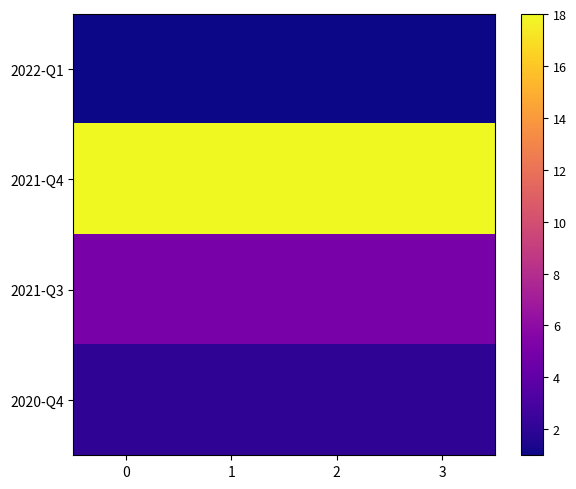

Reading left to right, list all the values displayed in this chart.

2022-Q1: 0=1	1=1	2=1	3=1
2021-Q4: 0=18	1=18	2=18	3=18
2021-Q3: 0=5	1=5	2=5	3=5
2020-Q4: 0=2	1=2	2=2	3=2